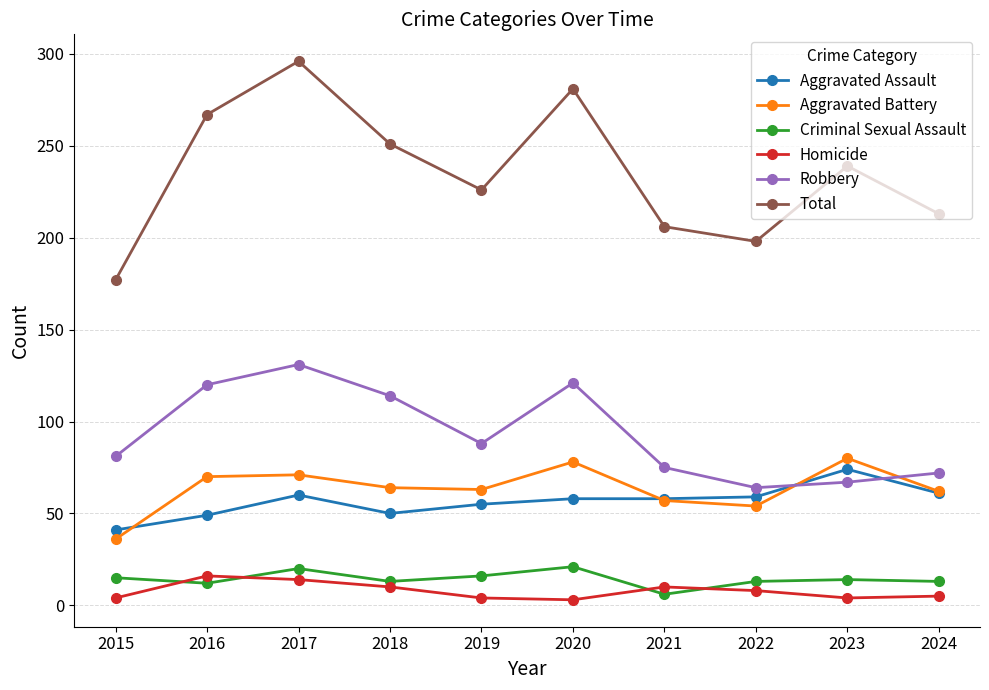

At how many categories does at least one series exceed 63?

10